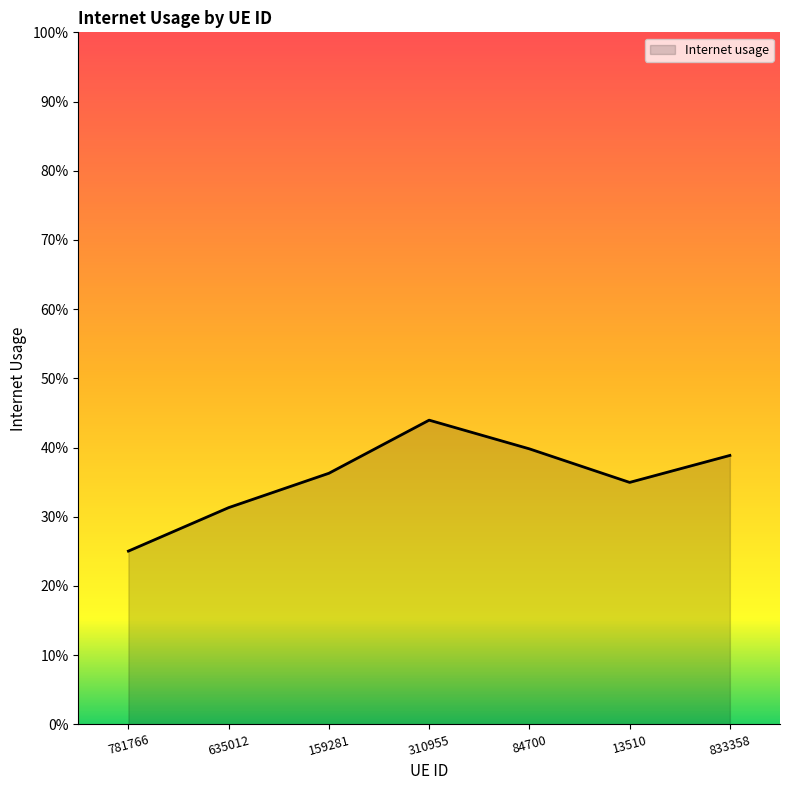

Reading right to left, extract all data points from this chart.

833358=0.4	13510=0.3	84700=0.4	310955=0.4	159281=0.4	635012=0.3	781766=0.3